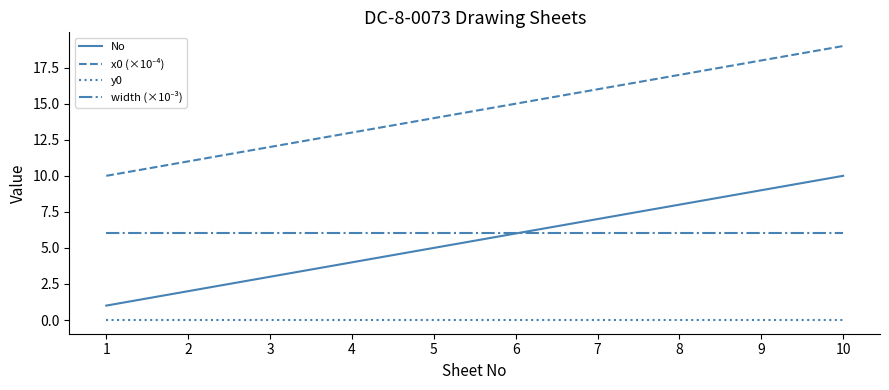

Rank the categories by No value from lowest to highest.

1, 2, 3, 4, 5, 6, 7, 8, 9, 10